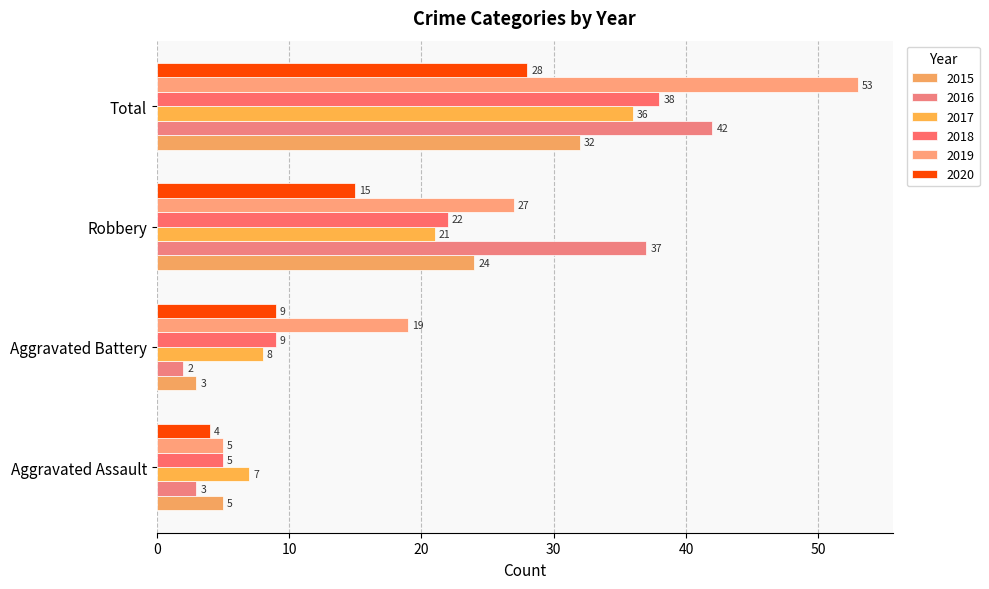

What position from the left is Aggravated Battery?

2